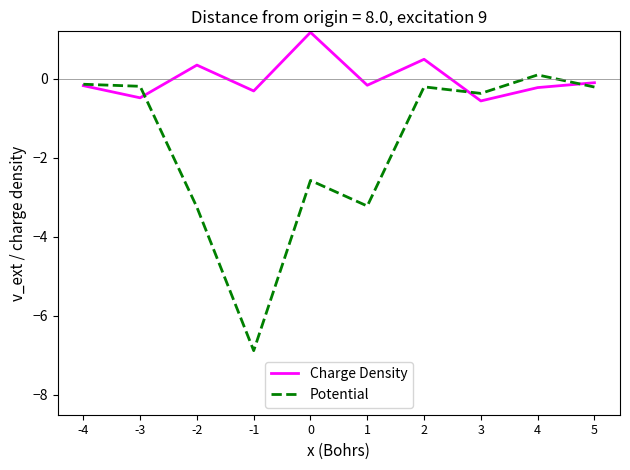

How many distinct data groups are displayed?

2